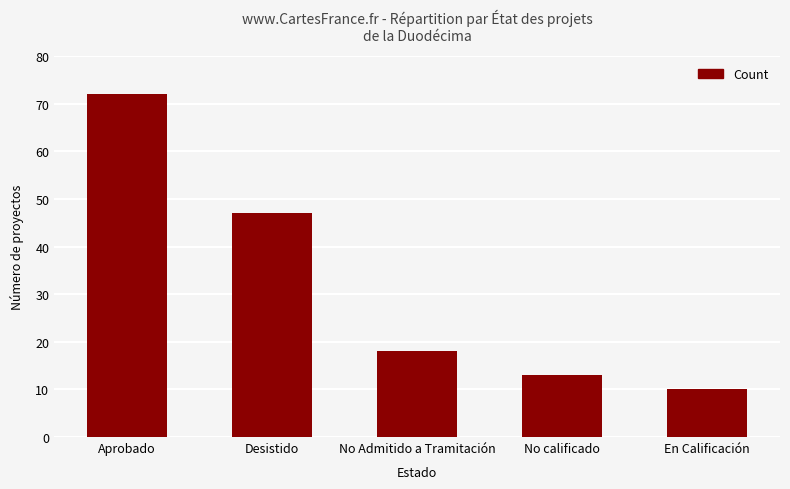

Count the number of categories in the chart.

5